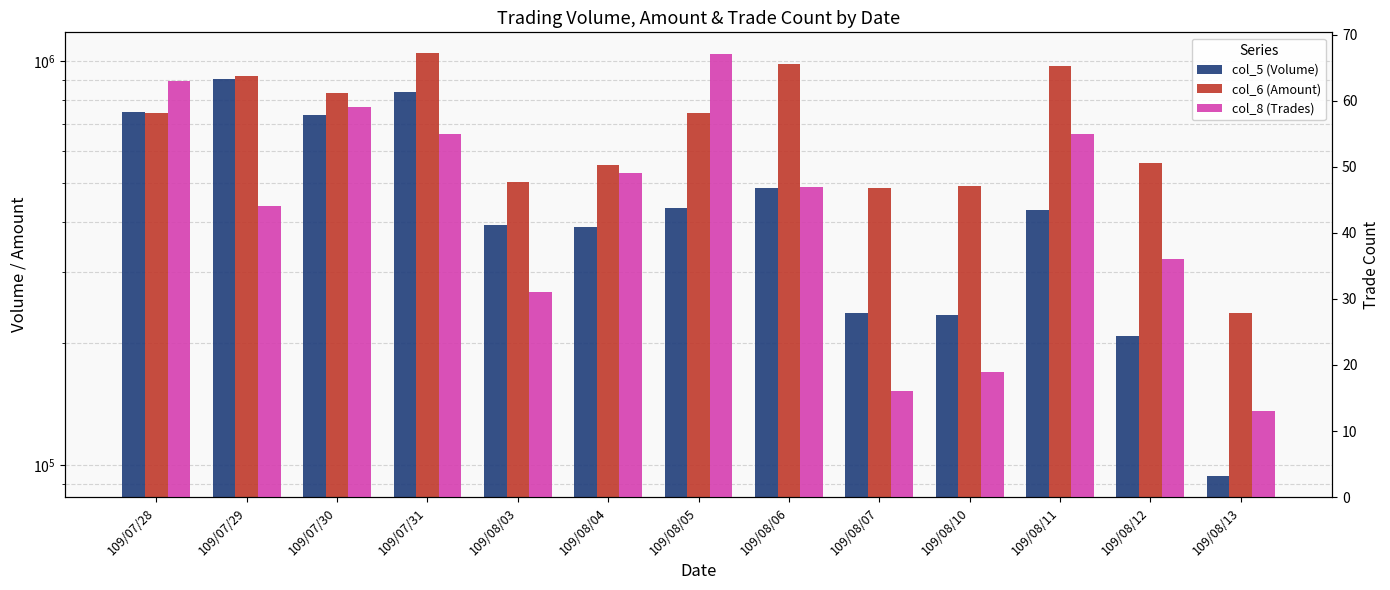

At which label does col_5 (Volume) reach its minimum?

109/08/13